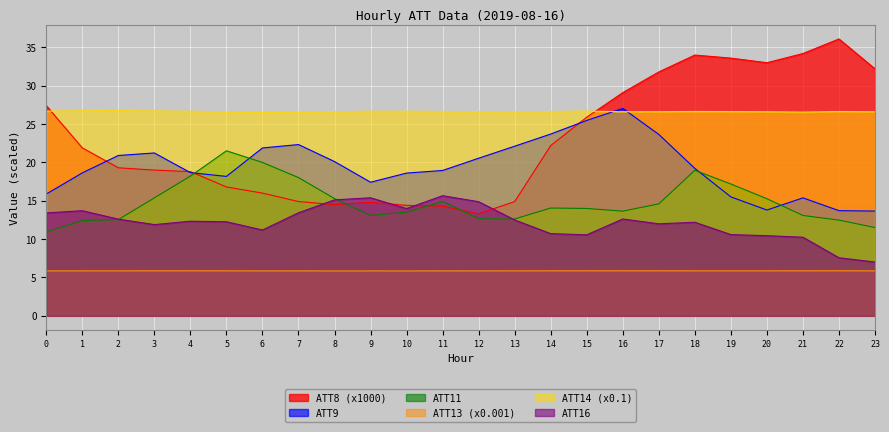

True or false: ATT8 has more than 1 interior local peaks.

True